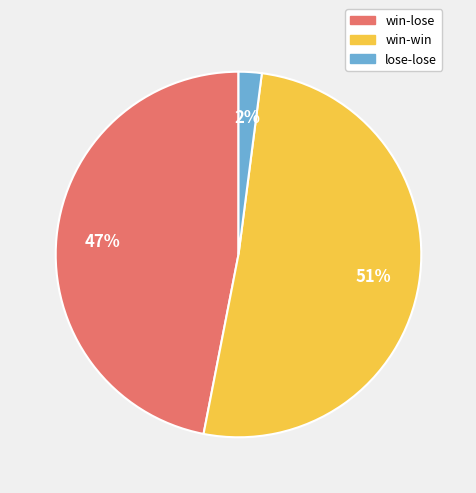

Combined, do lose-lose and win-win account for over 50%?

Yes